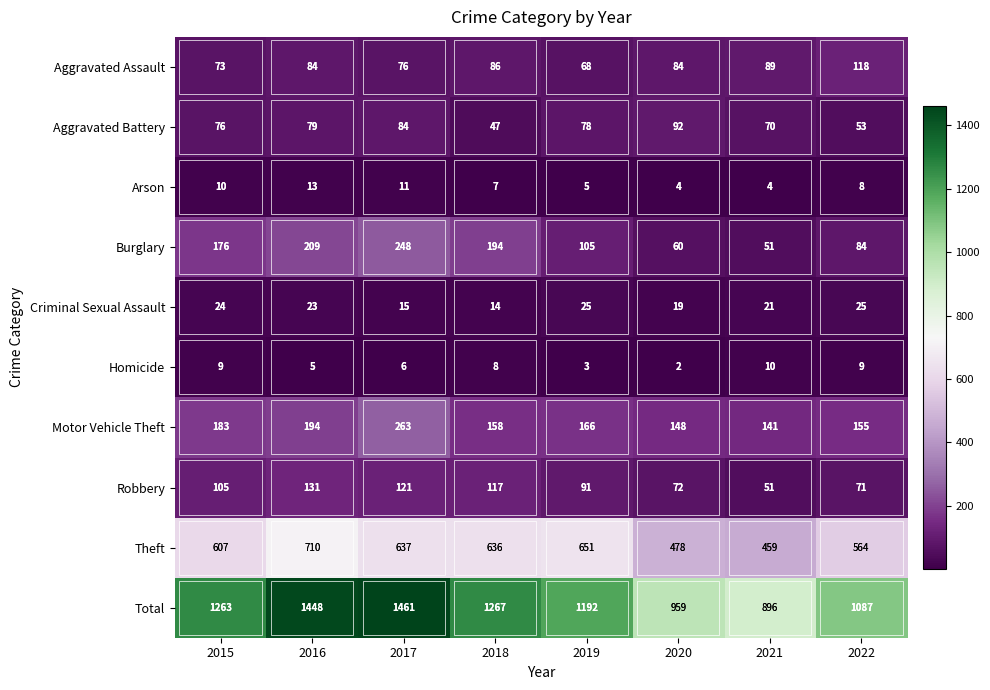

At which label is Robbery closest to 91?

2019